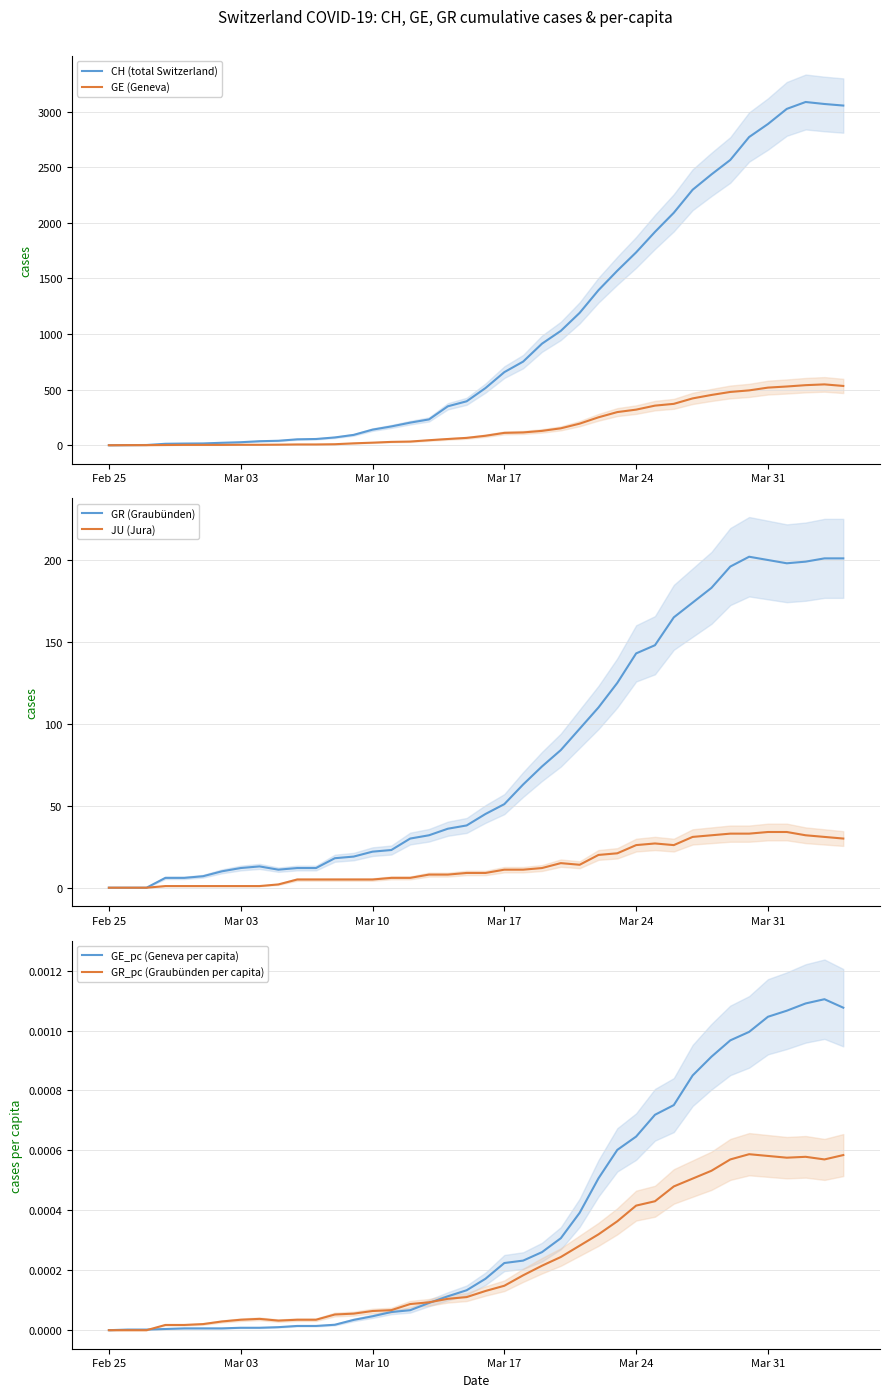

True or false: CH (total Switzerland) and GR_pc (Graubünden per capita) cross at least once.

False